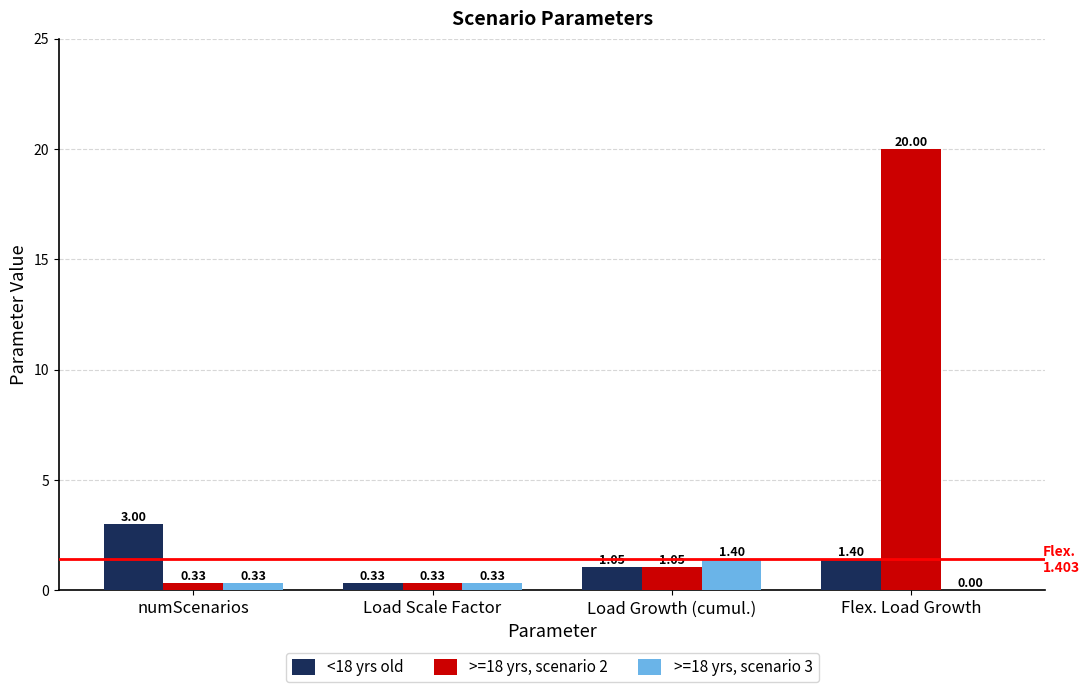

Between numScenarios and Load Scale Factor, which series saw the biggest shift?

<18 yrs old